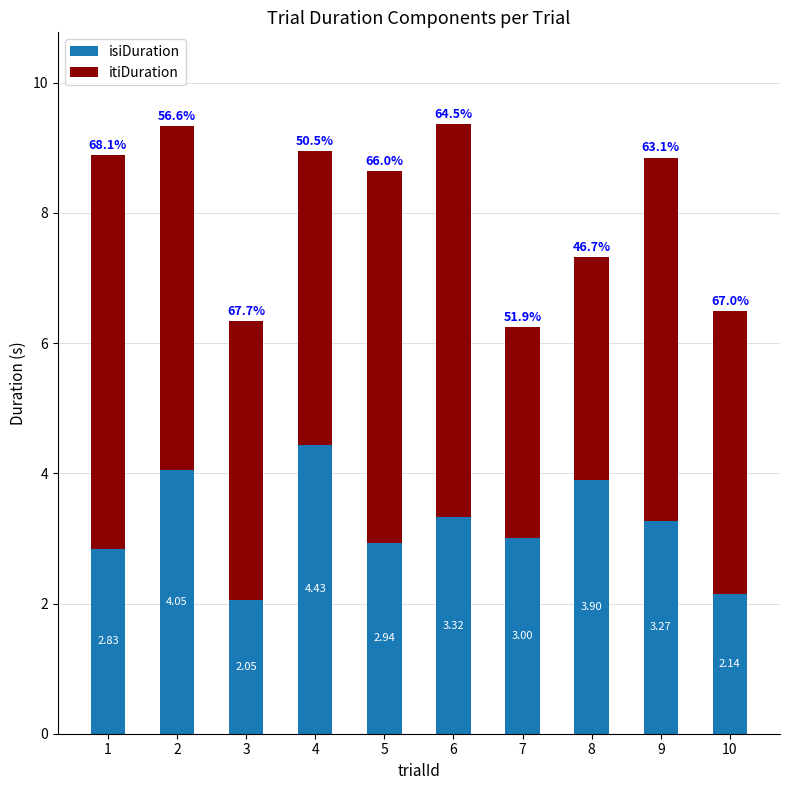

What is the sum of all isiDuration values?

31.9